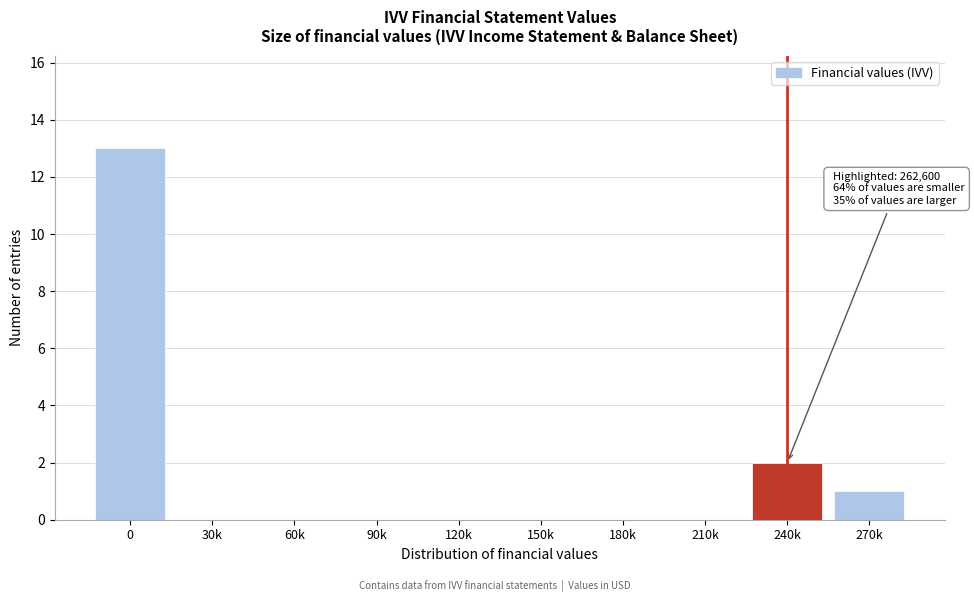

Reading left to right, what are all the values shown in this chart?

0=13	30k=0	60k=0	90k=0	120k=0	150k=0	180k=0	210k=0	240k=2	270k=1